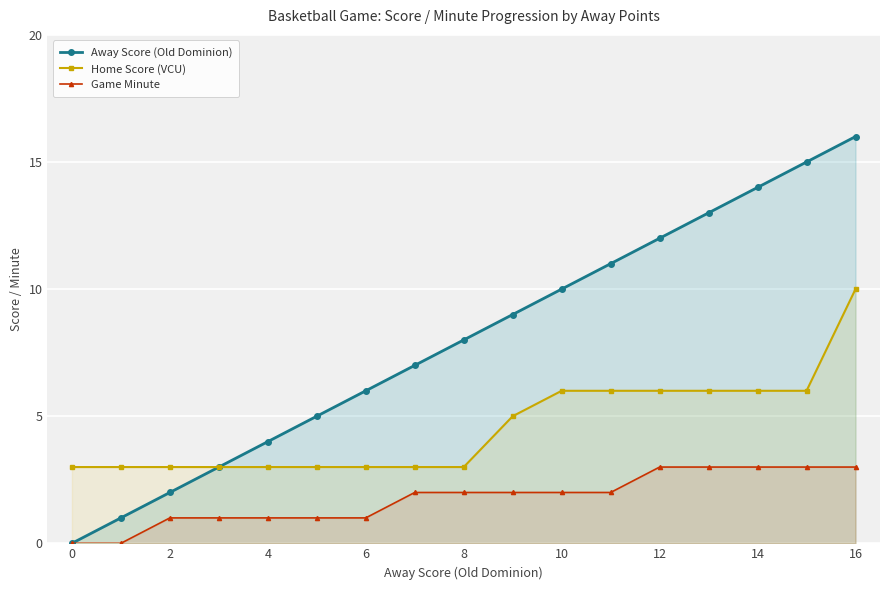

What is the difference between the Away Score (Old Dominion) values at 12 and 6?

6